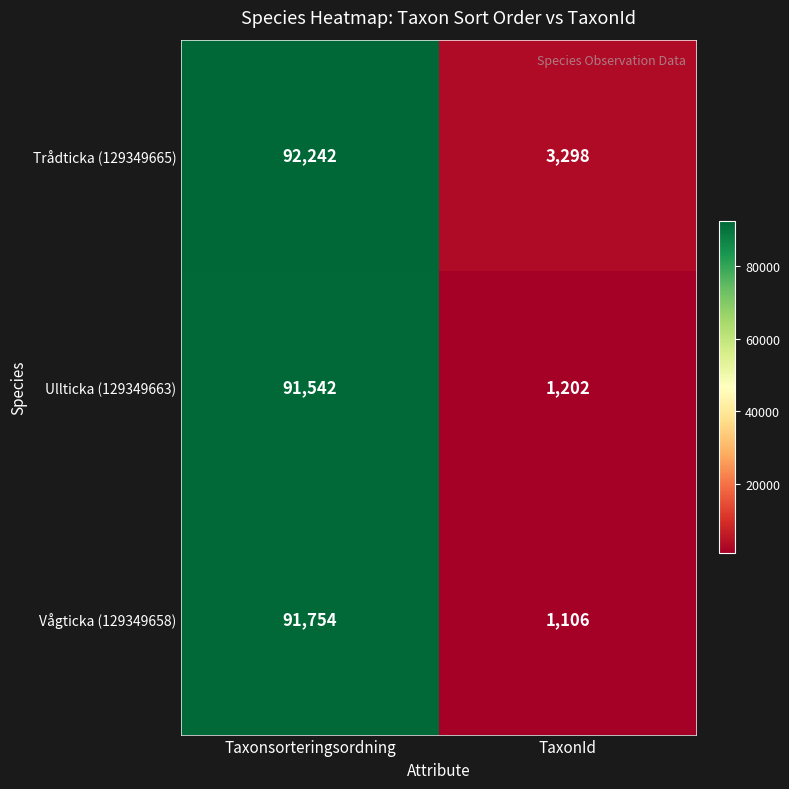

List the series in order of their peak value, highest first.

Trådticka (129349665), Vågticka (129349658), Ullticka (129349663)